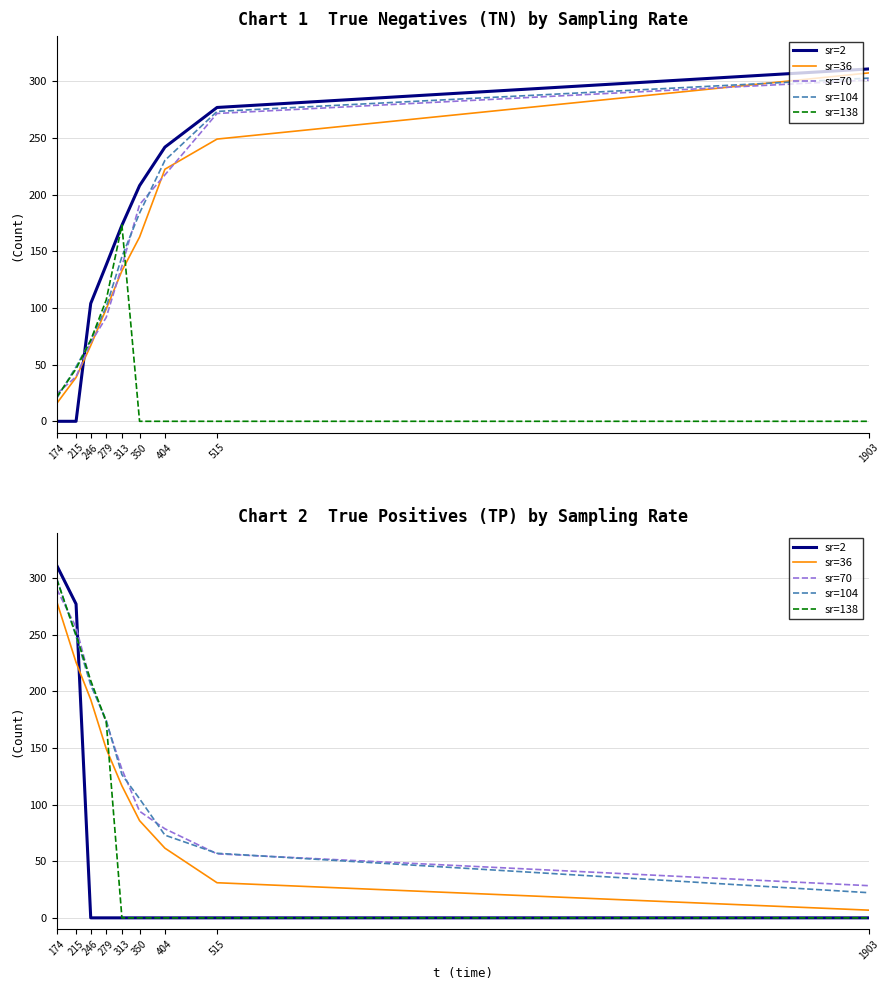

True or false: sr=104 has a value of 25.6 at 515.

False